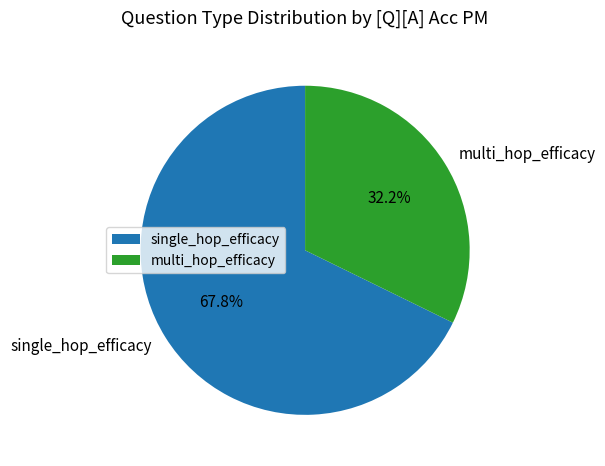

Rank the categories by value from highest to lowest.

single_hop_efficacy, multi_hop_efficacy